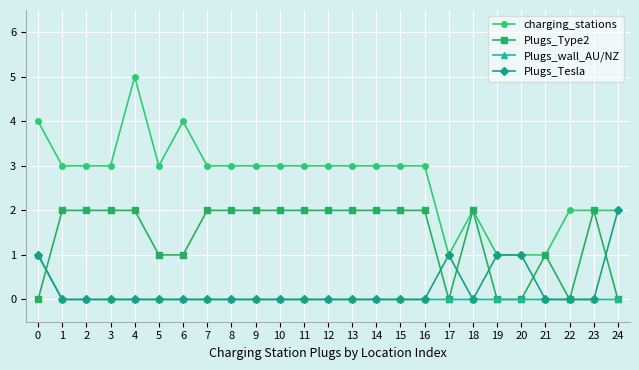

Is this an area chart (filled region under the line)?

No